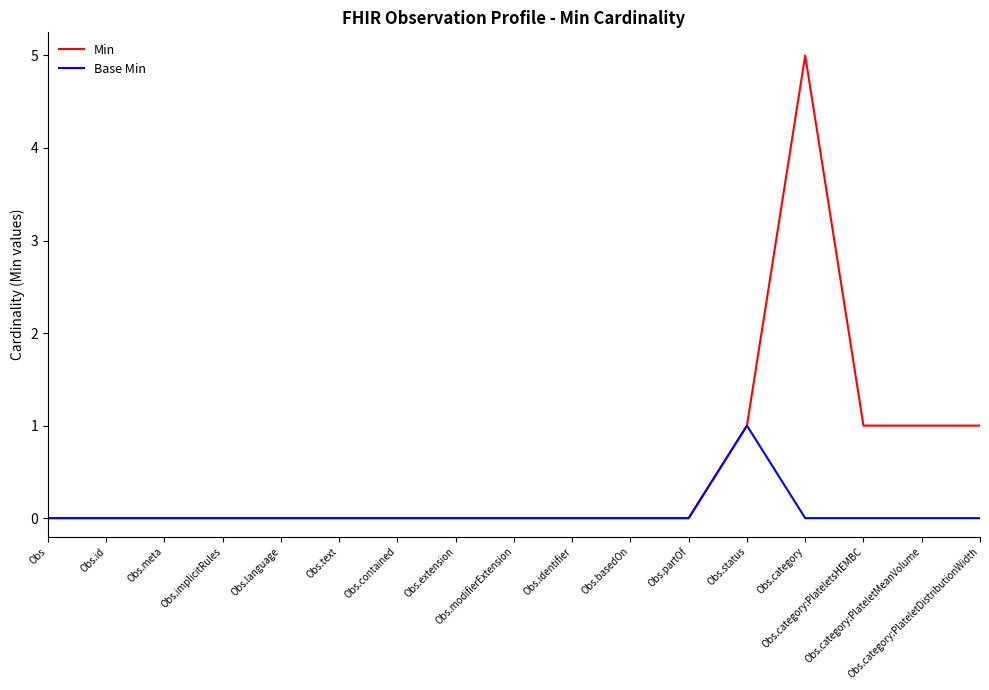

True or false: Min has a value of 5 at Obs.category.

True